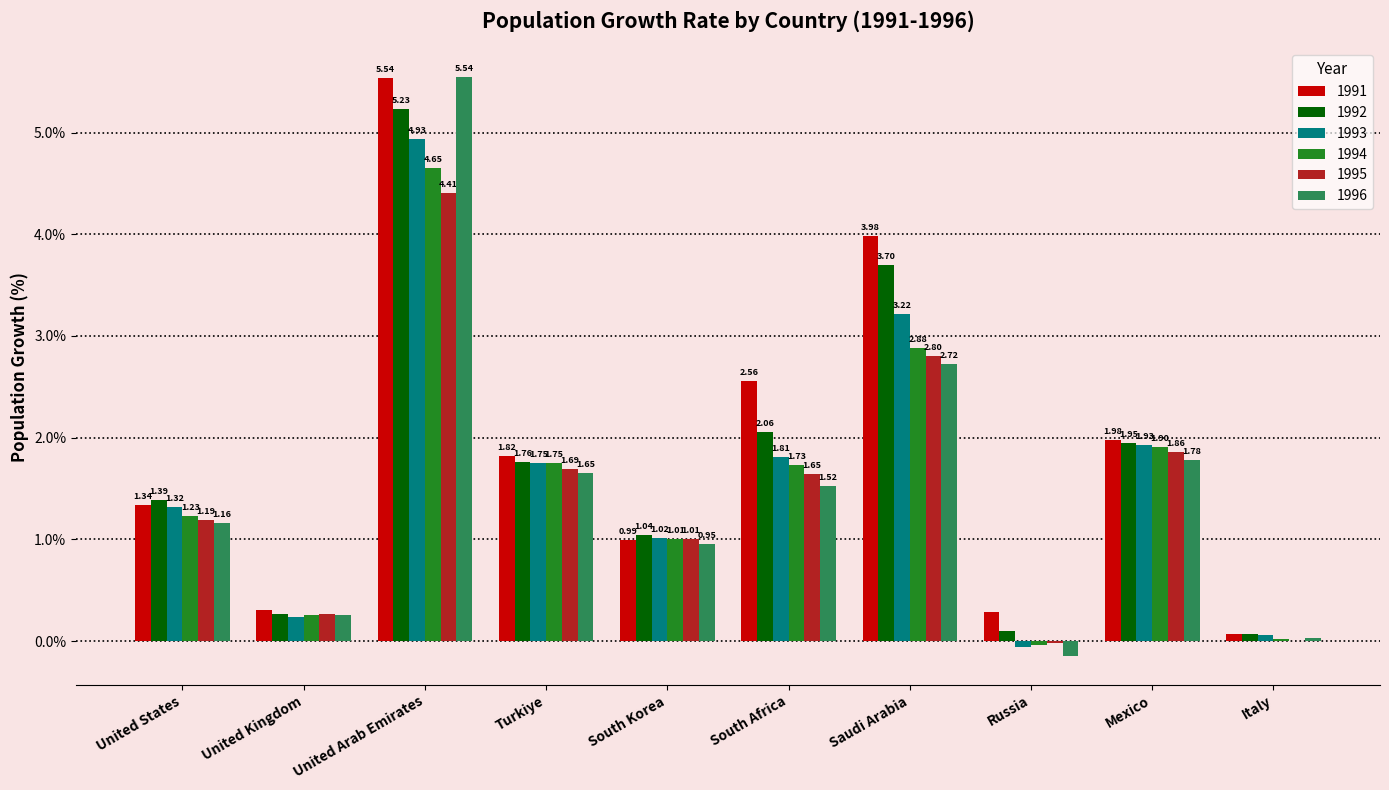

Where is 1995 nearest to the value 2?

Mexico